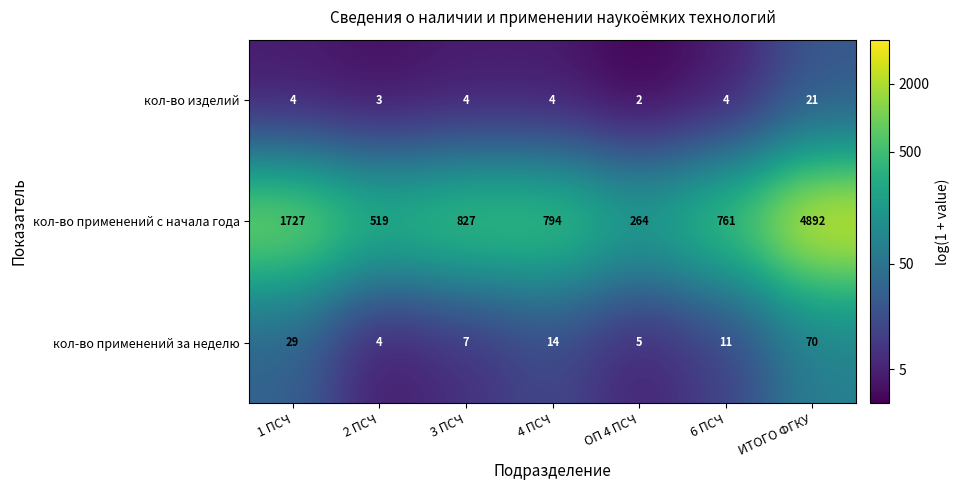

Read the кол-во применений за неделю value at 6 ПСЧ, to the nearest 10.

10